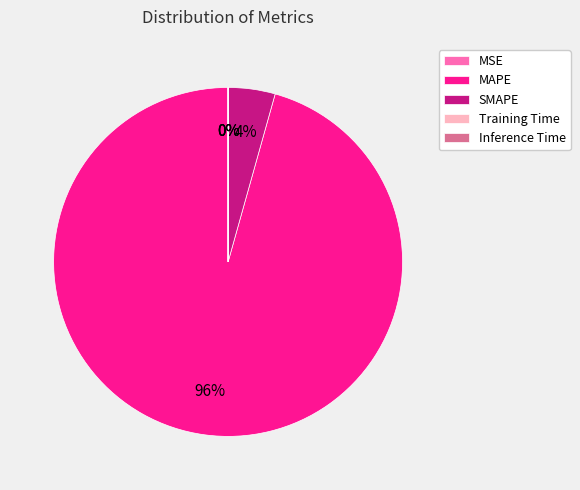

What is the largest slice in the pie chart?

MAPE